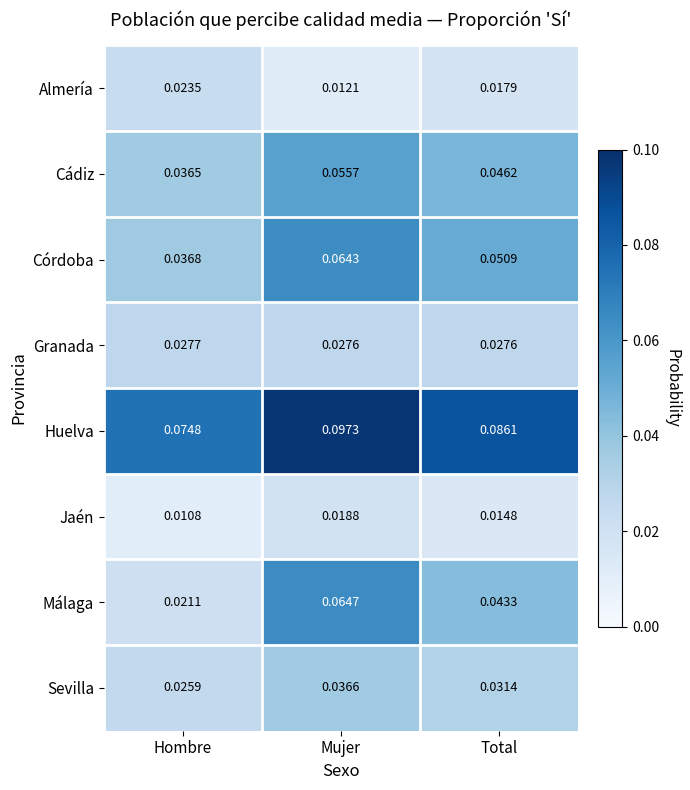

Between Mujer and Total, which series saw the biggest shift?

Málaga